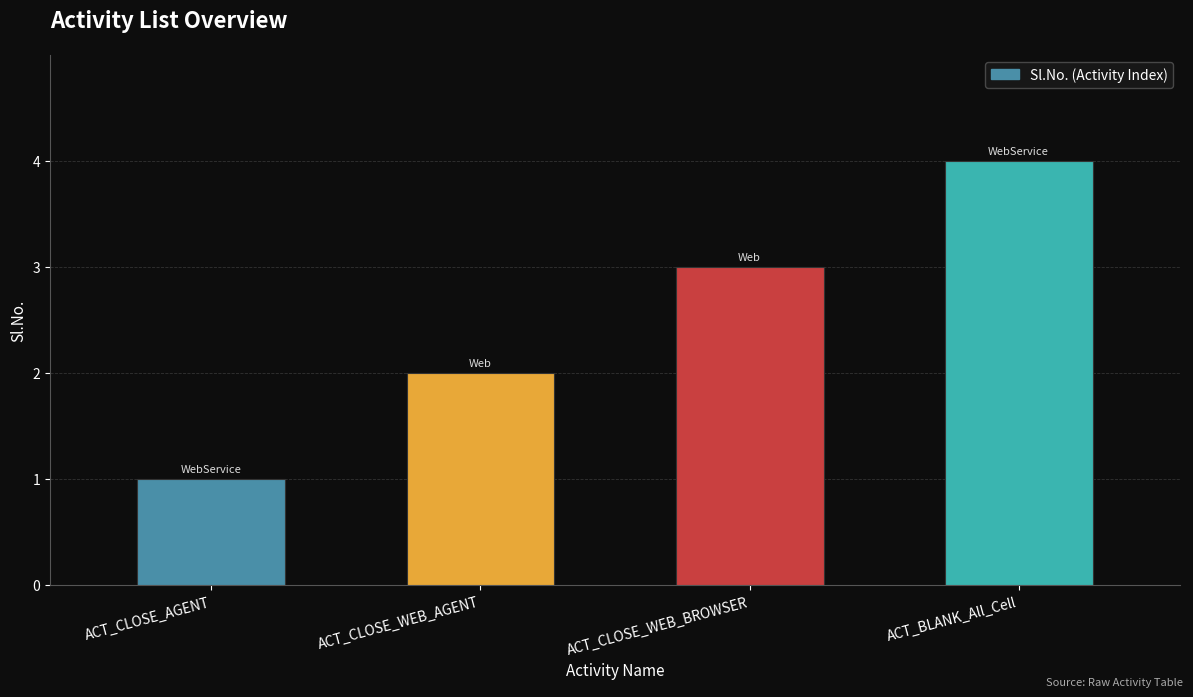

What is the label of the 4th bar from the right?

ACT_CLOSE_AGENT